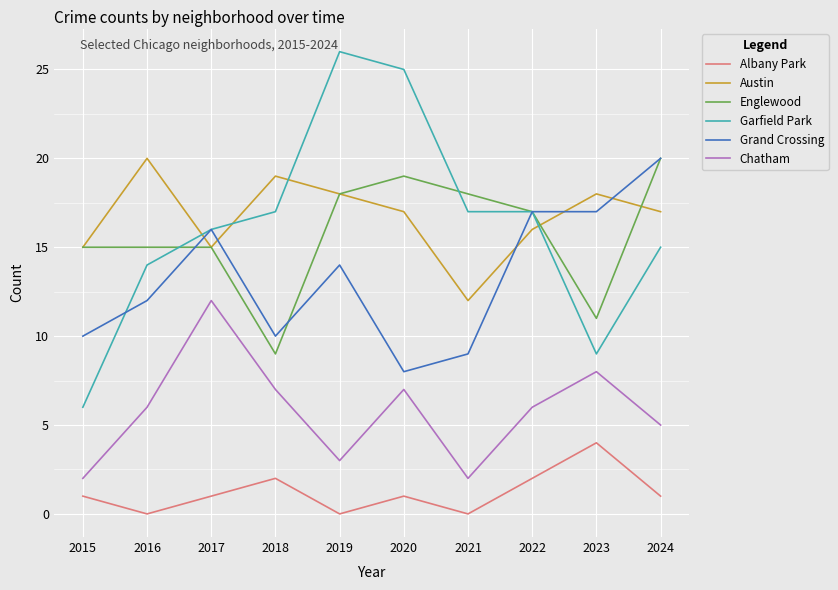

What is the difference between the Chatham values at 2015 and 2016?

4